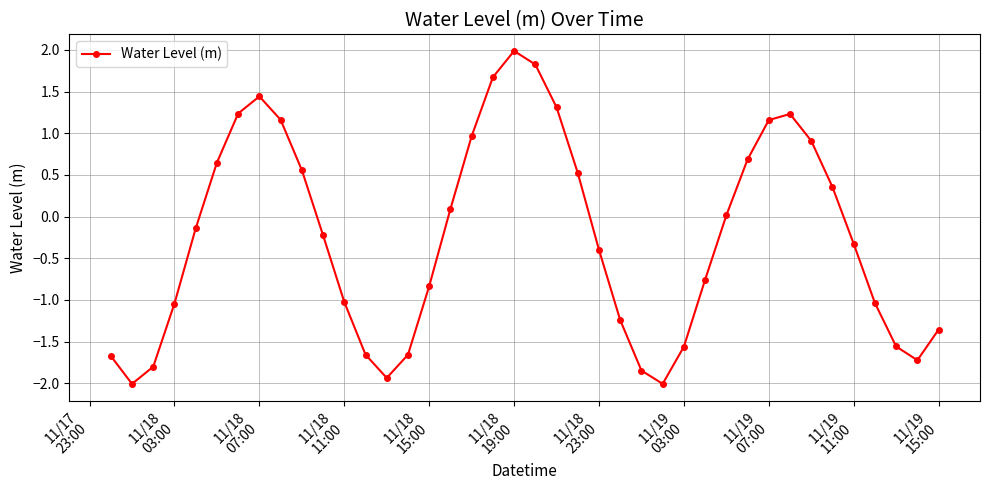

What is the maximum value shown in the chart?

2.0